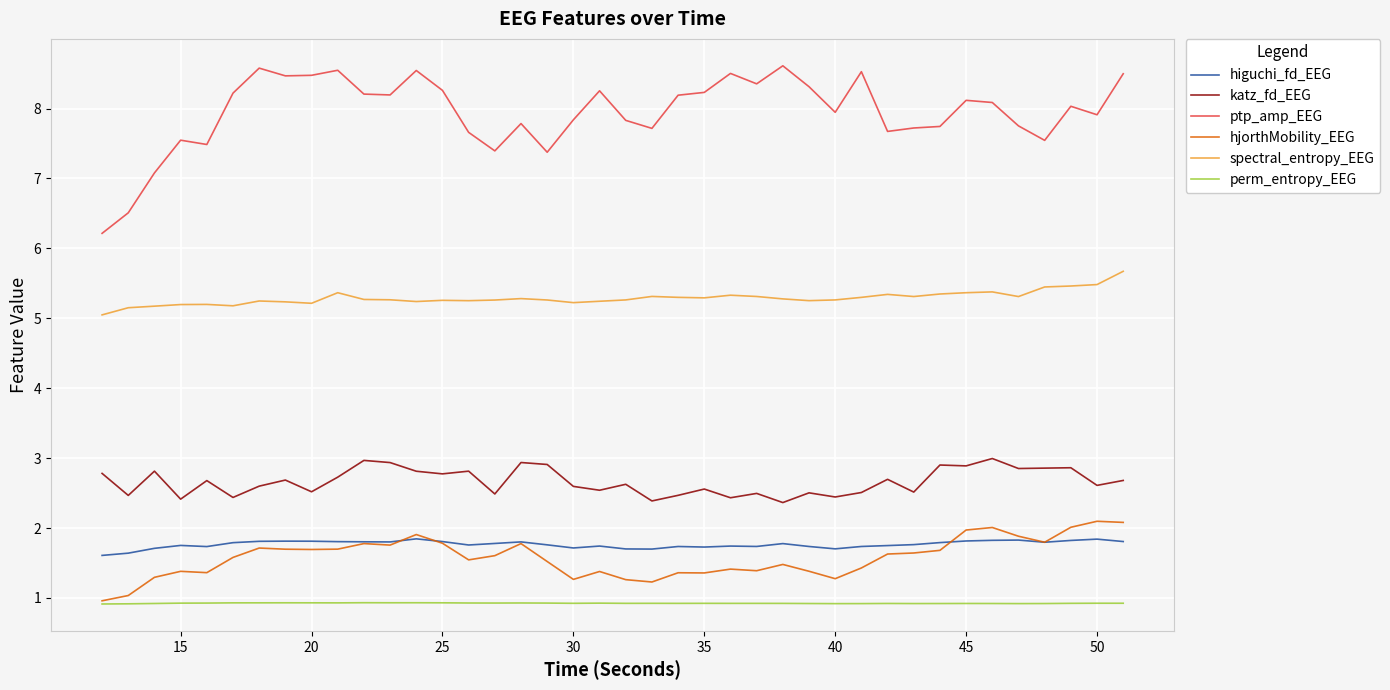

What is the smallest value displayed?

0.9